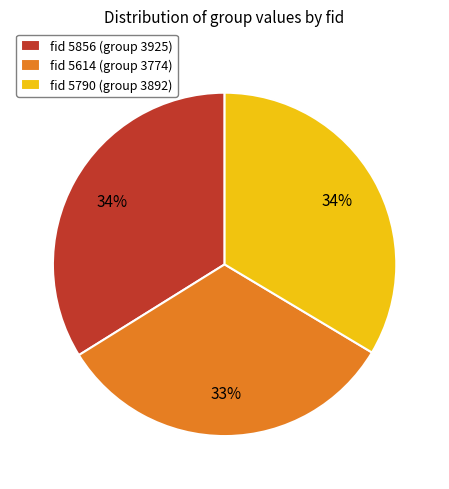

True or false: fid 5790 (group 3892) accounts for 41% of the total.

False